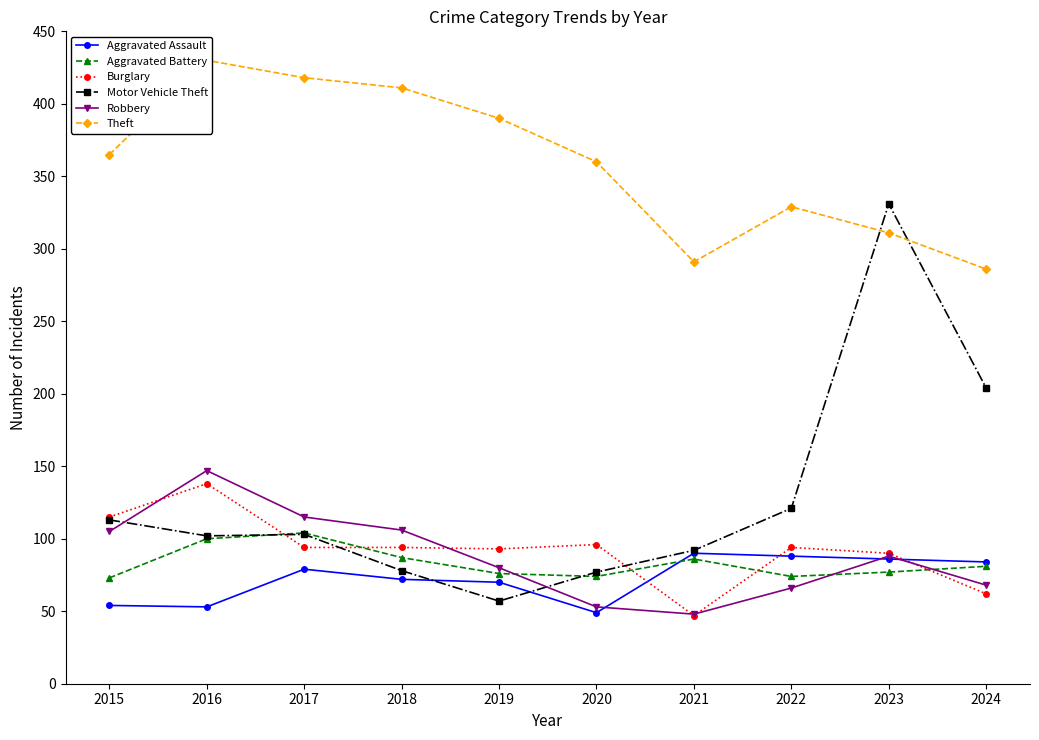

What is the total value across all series at 2015?

825